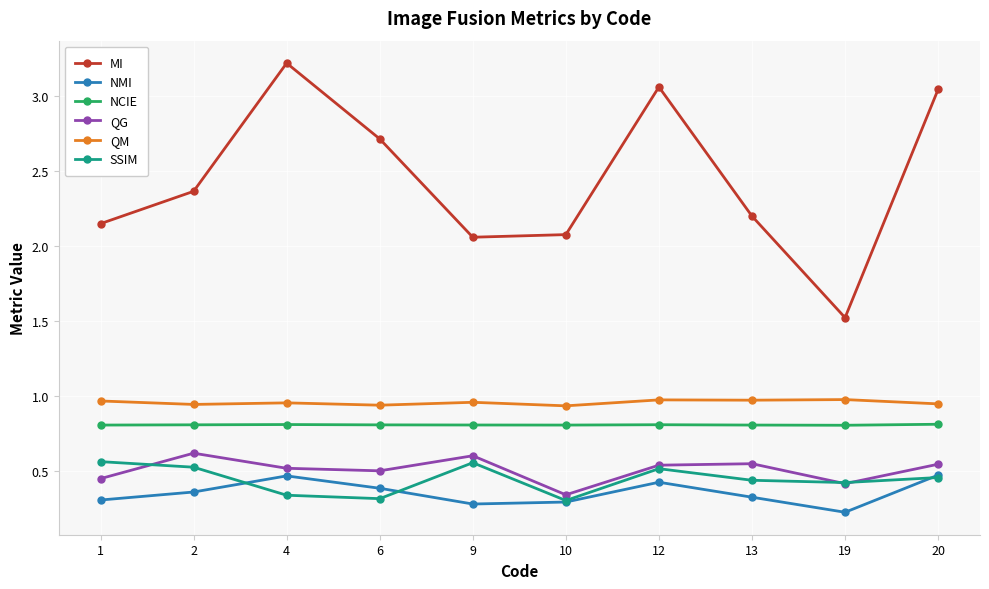

In SSIM, how many points are lower than both neighbors (excluding endpoints)?

3